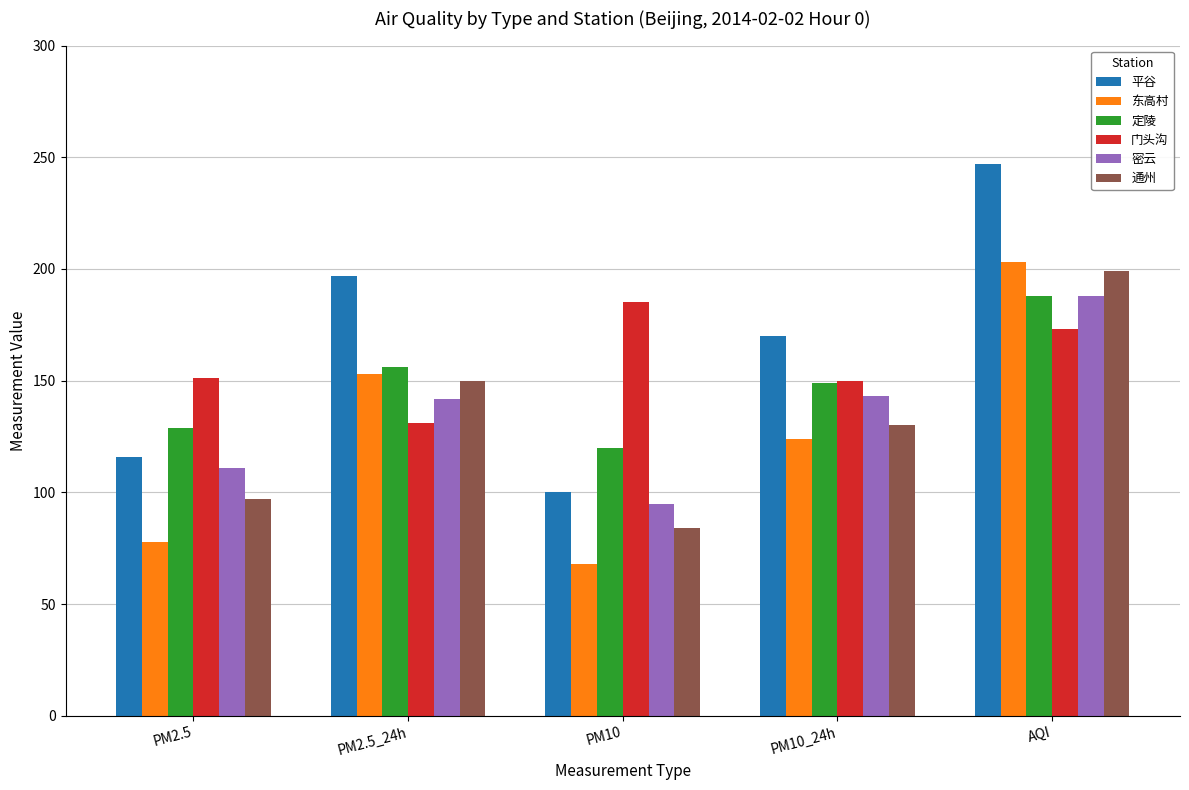

What are all the series names shown in the legend?

平谷, 东高村, 定陵, 门头沟, 密云, 通州